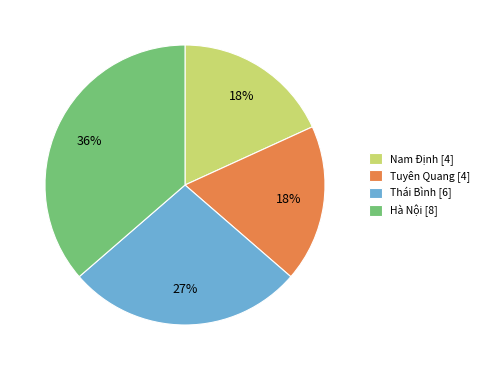

What is the ratio of the value at Hà Nội to the value at Thái Bình?

1.3